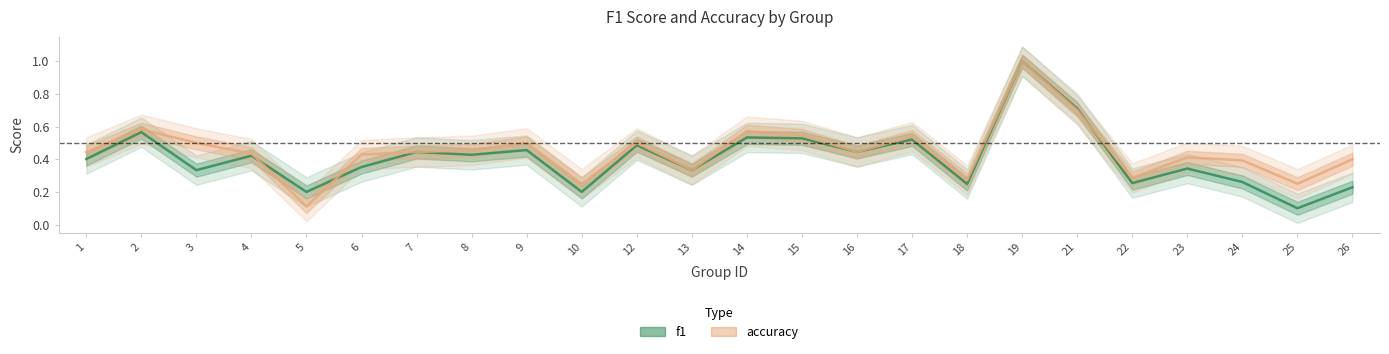

What is the value of the accuracy point at the 23rd from the left?

0.2